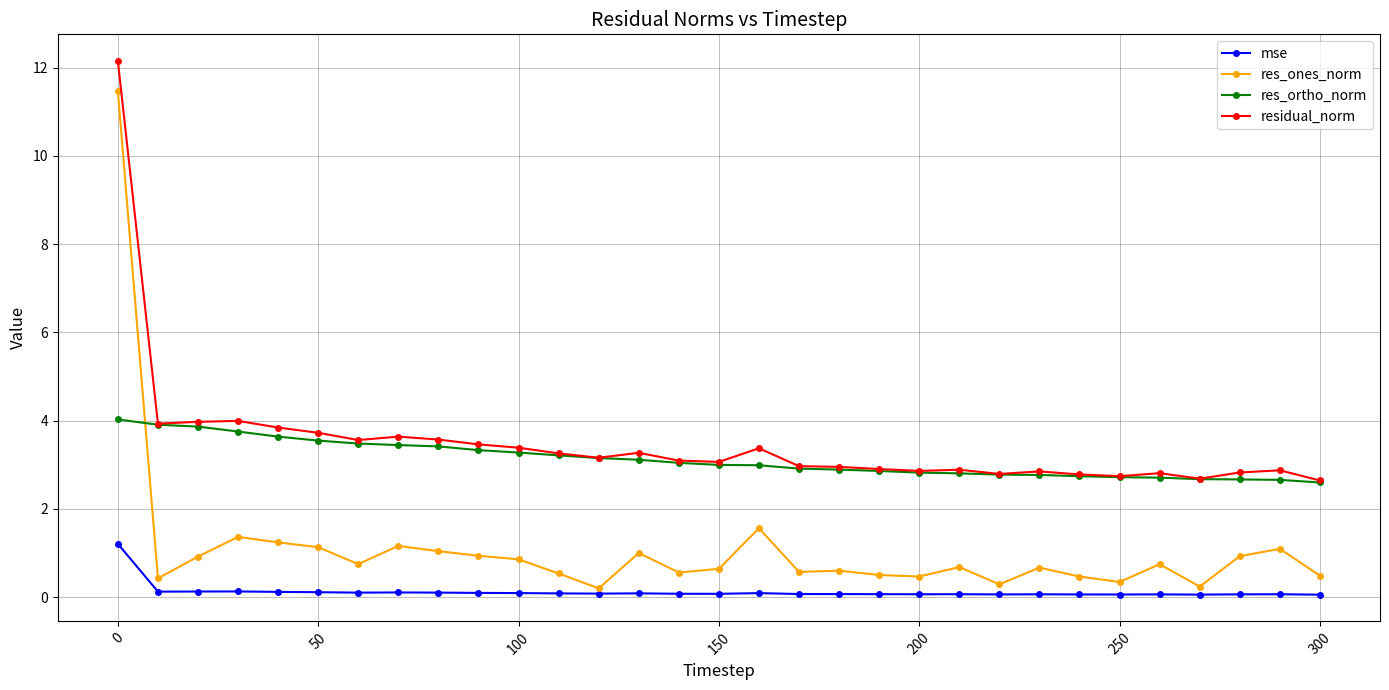

What is the value of the residual_norm point at the 22nd from the left?

2.9